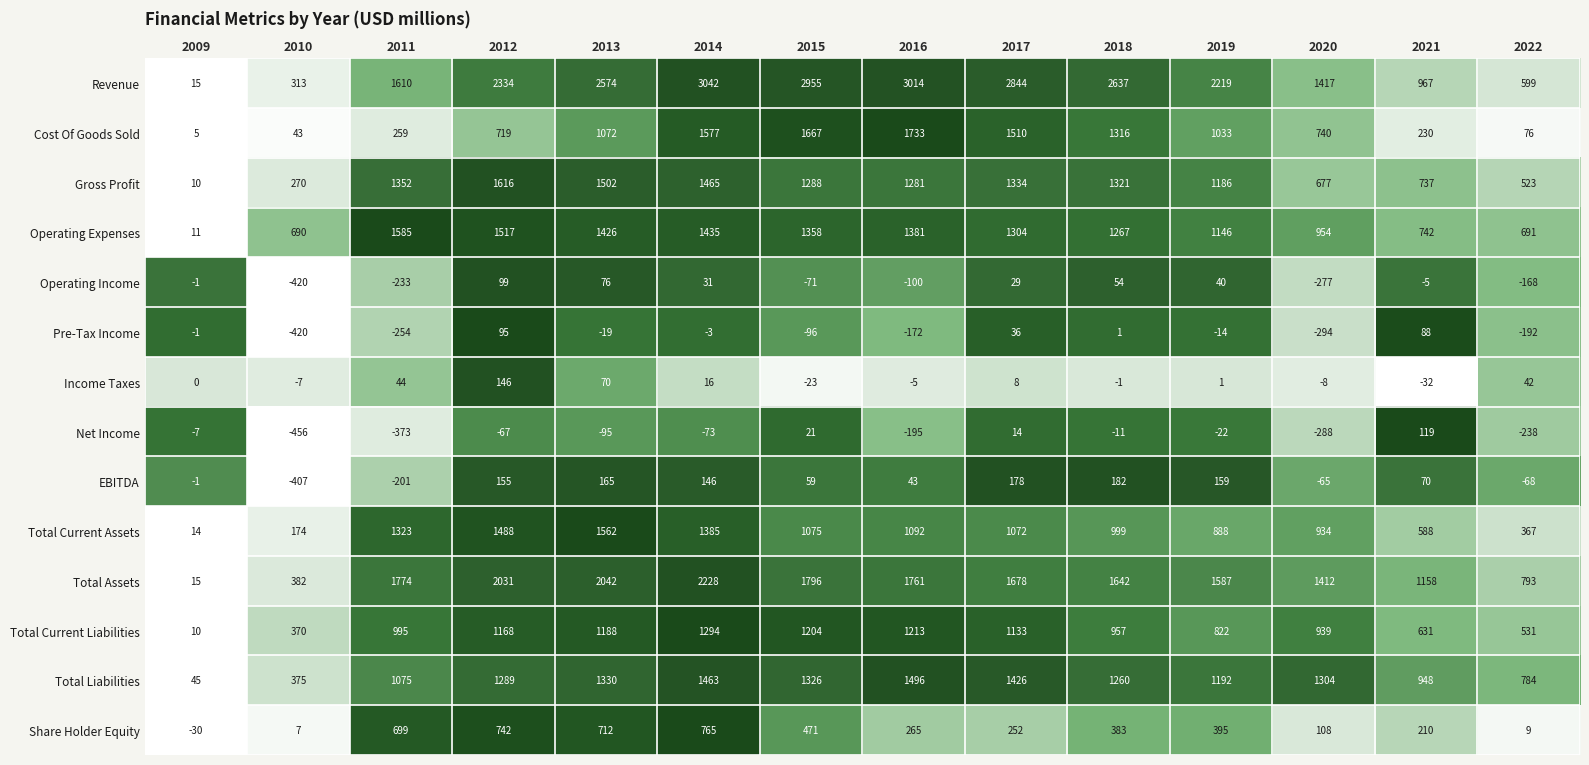

What is the maximum value shown in the chart?

3042